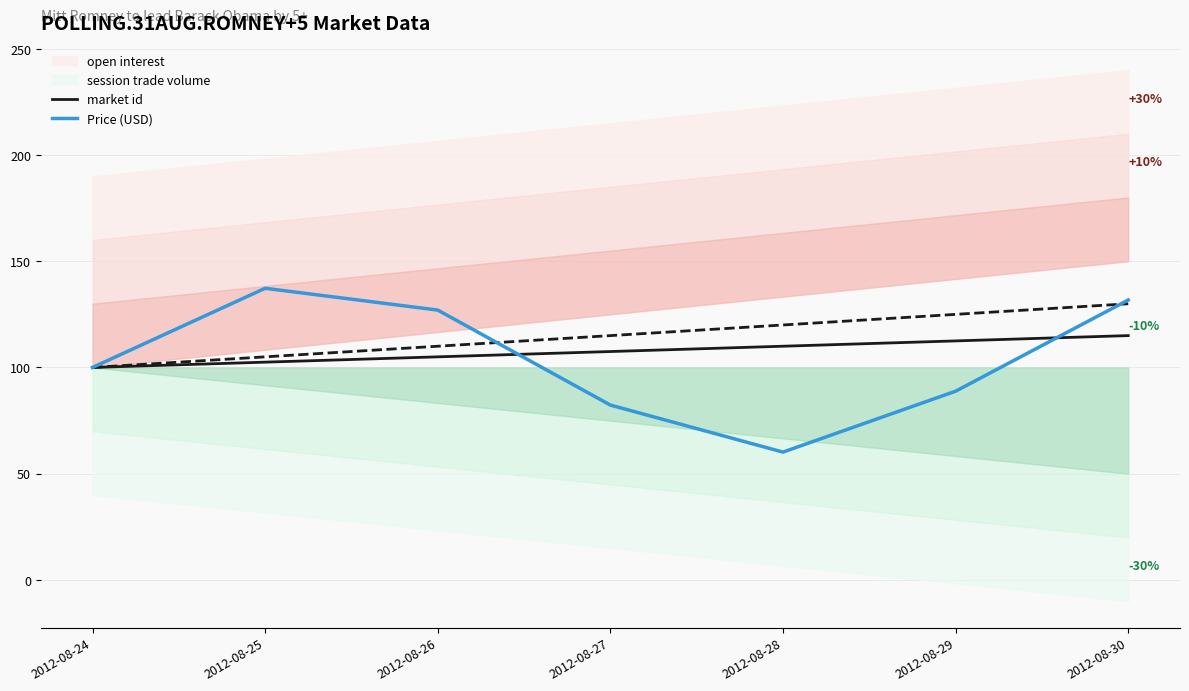

How many data points in Price (USD) are above 100?

3